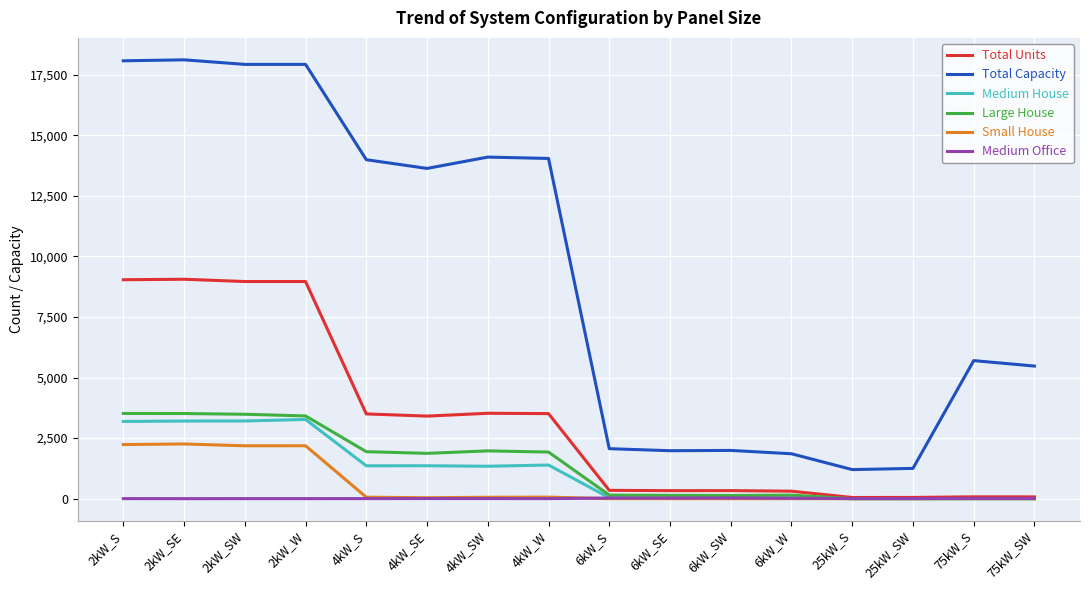

The value of Total Capacity at 2kW_SE is 30679. True or false?

False